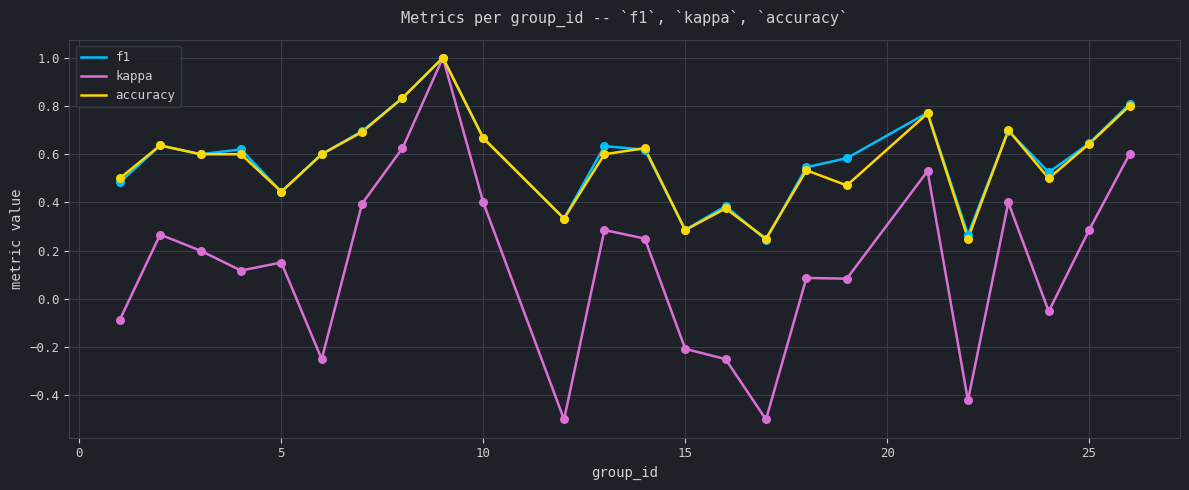

What is the maximum value for kappa?

1.0